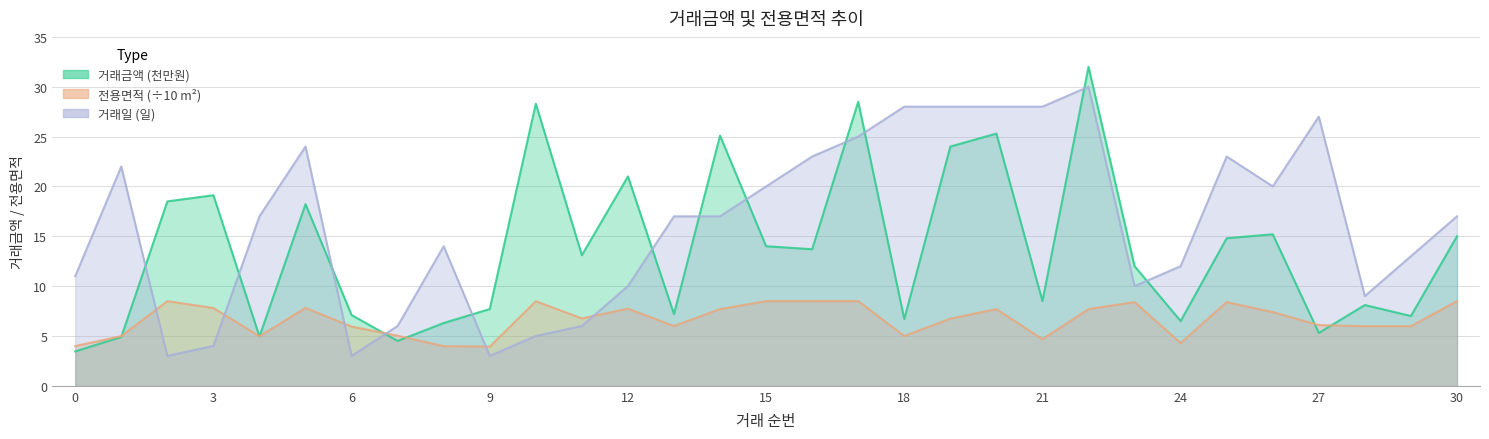

At which category is the sum across all series the highest?

22